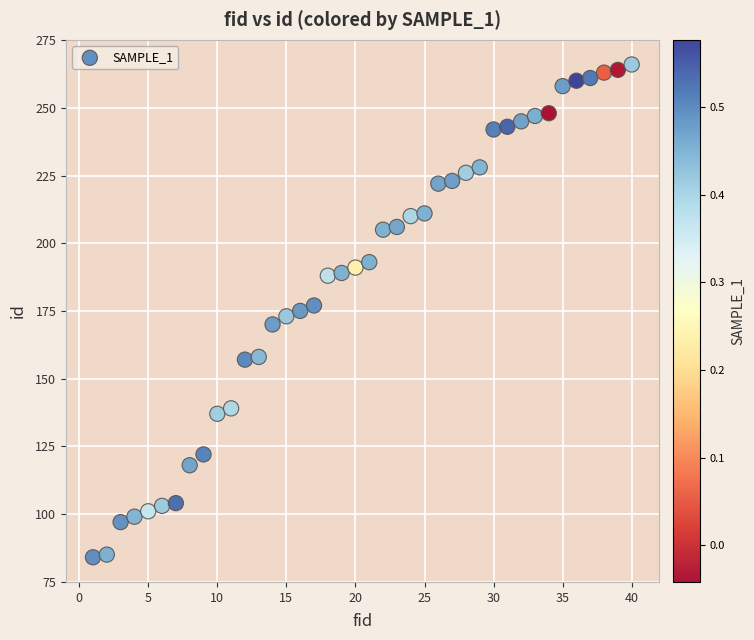

What is the range of Y values (max minus min)?

182